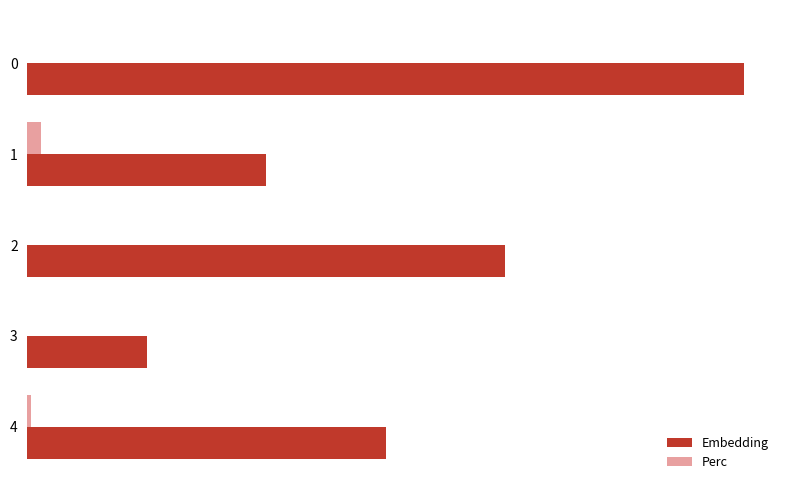

Which series has the widest spread of values?

Embedding